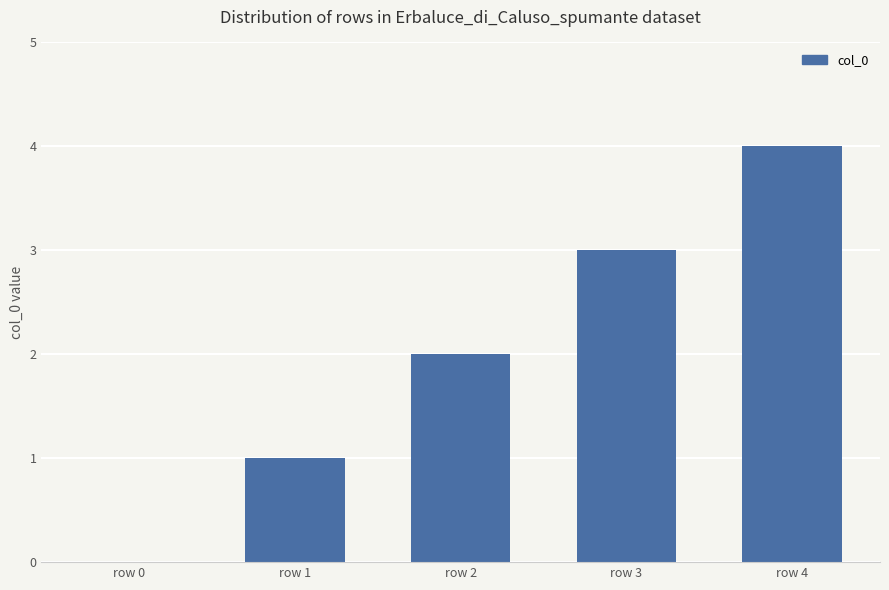

Are the bars horizontal?

No